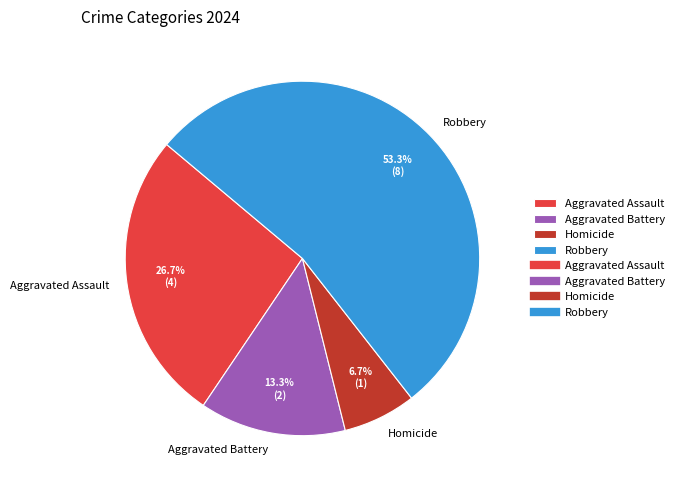

To the nearest percent, what portion does Aggravated Battery represent?

13%